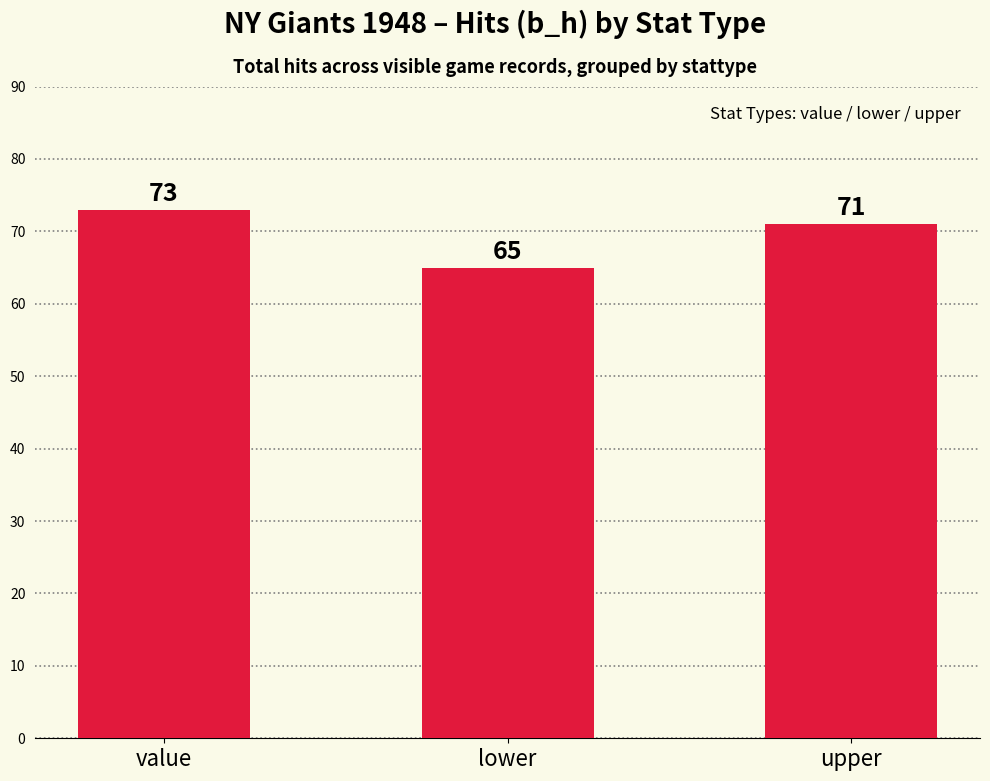

At which category does the chart reach its minimum across all series?

lower